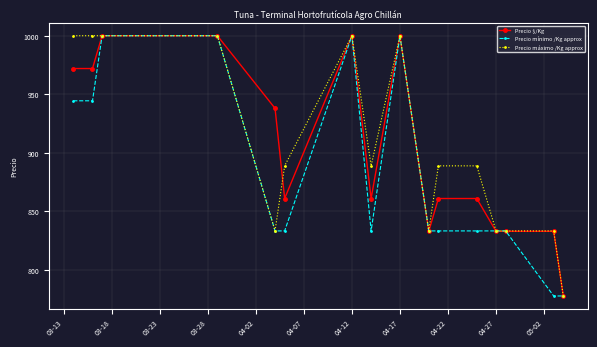

At how many categories does at least one series exceed 894?

7